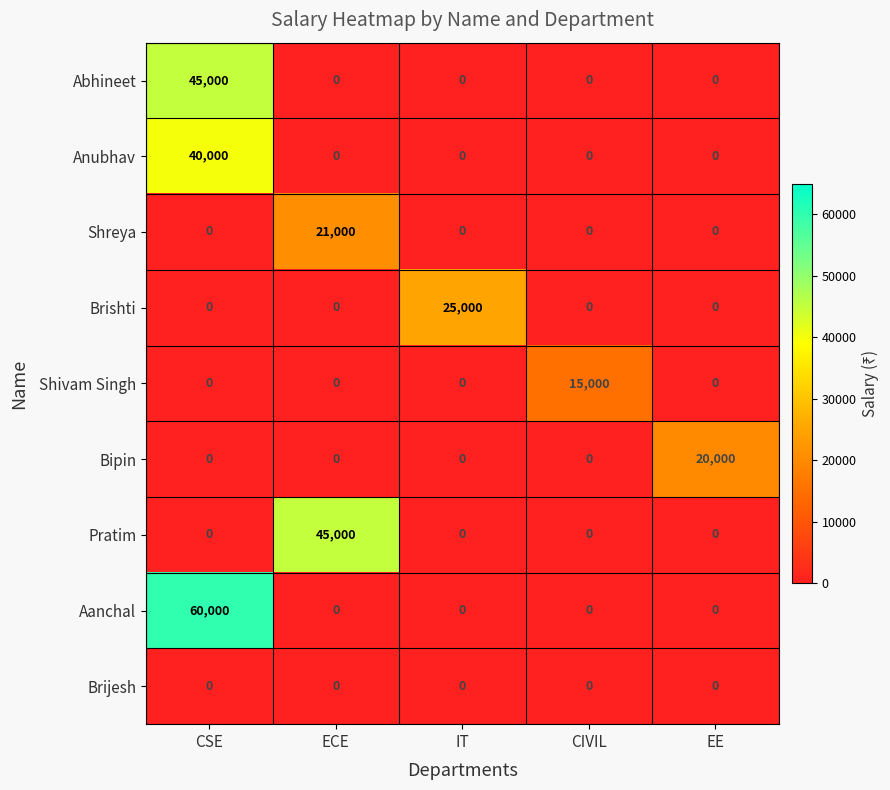

The Aanchal series shows -32970 at ECE. True or false?

False